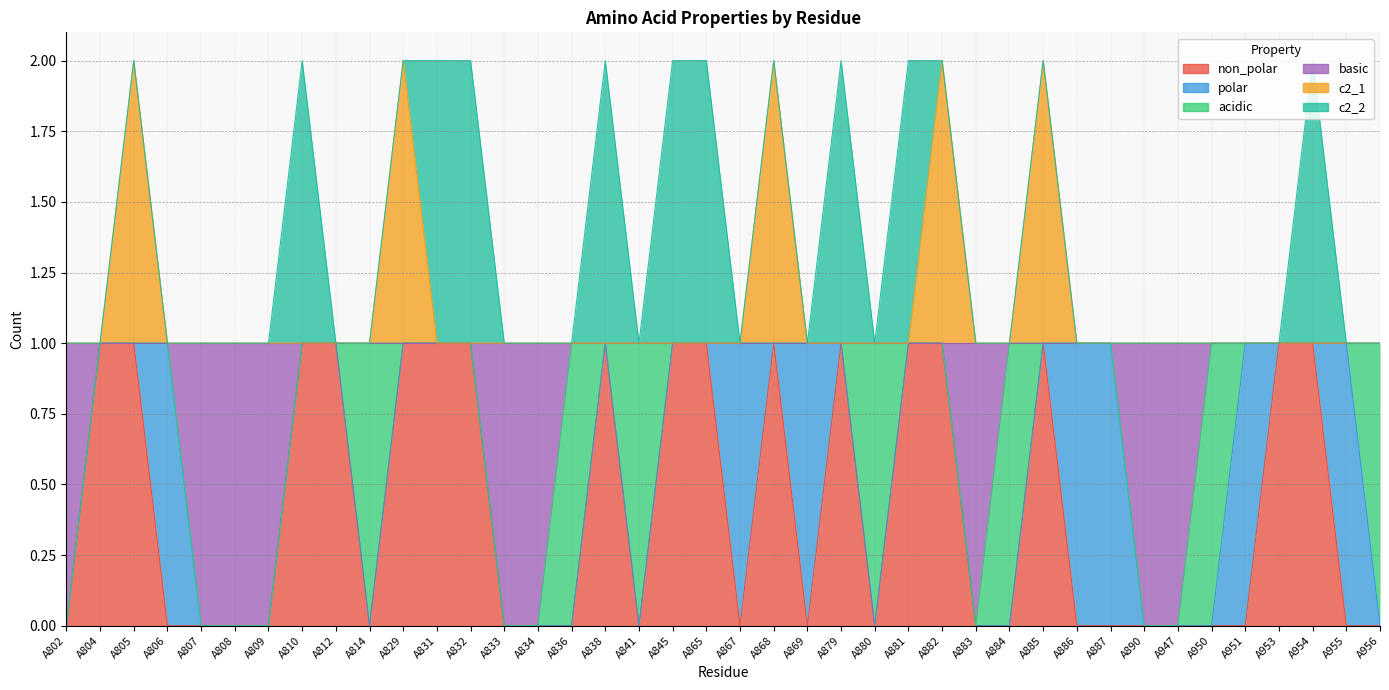

Does the chart have visible grid lines?

Yes